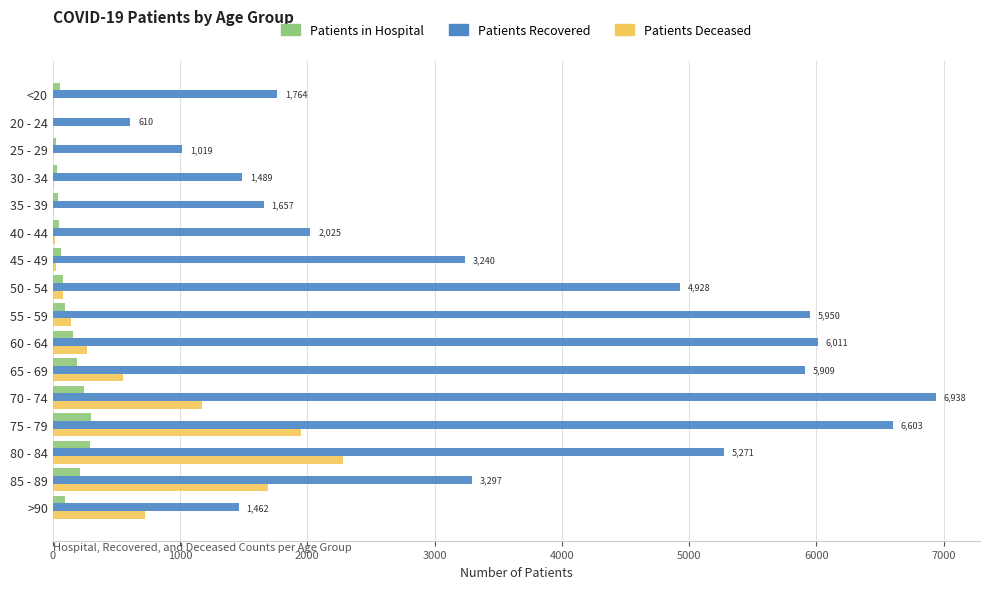

The value of Patients Recovered at 25 - 29 is 1019. True or false?

True